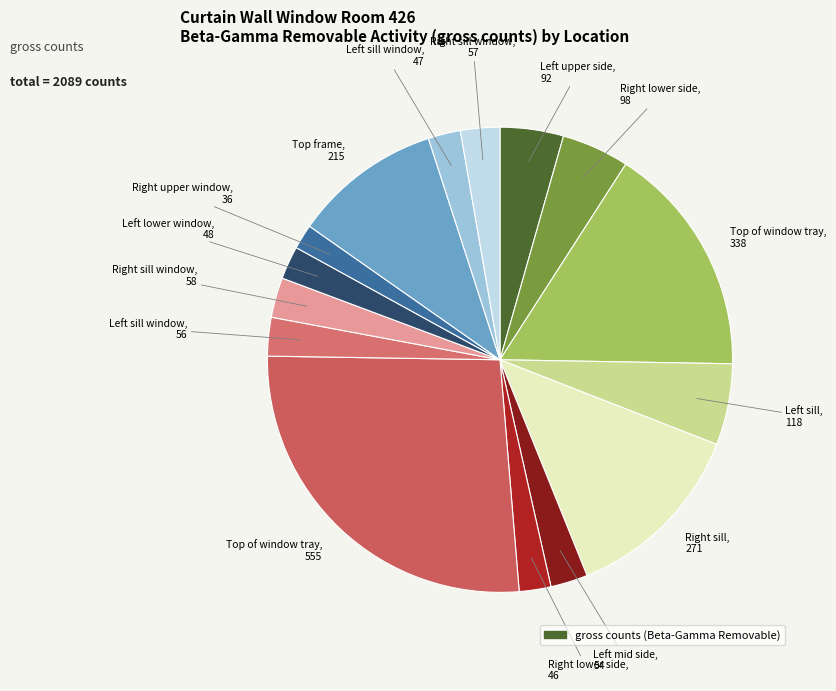

Which slice is the smallest?

Right upper window